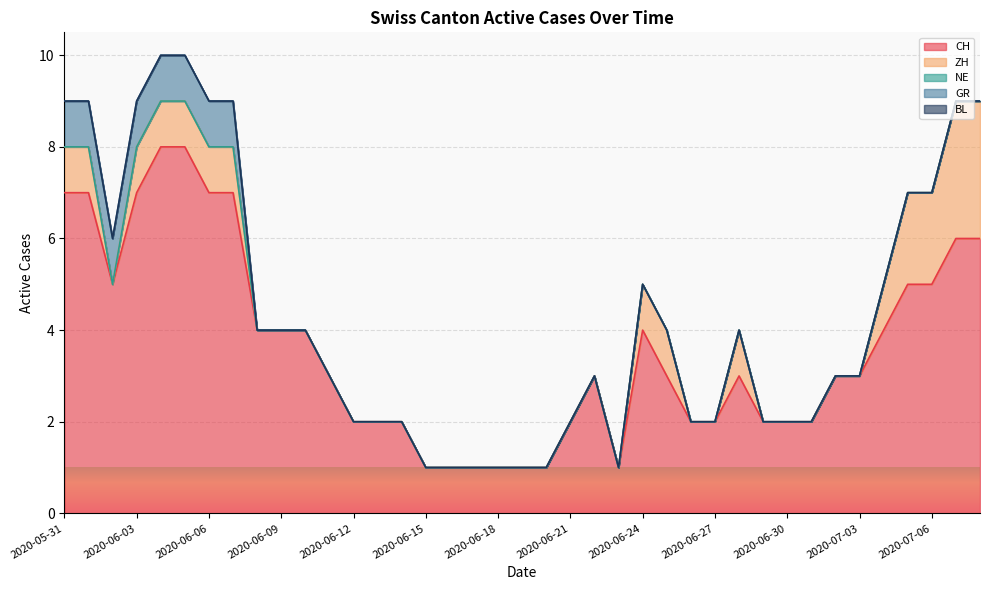

True or false: ZH has a value of 0 at 2020-06-20.

True